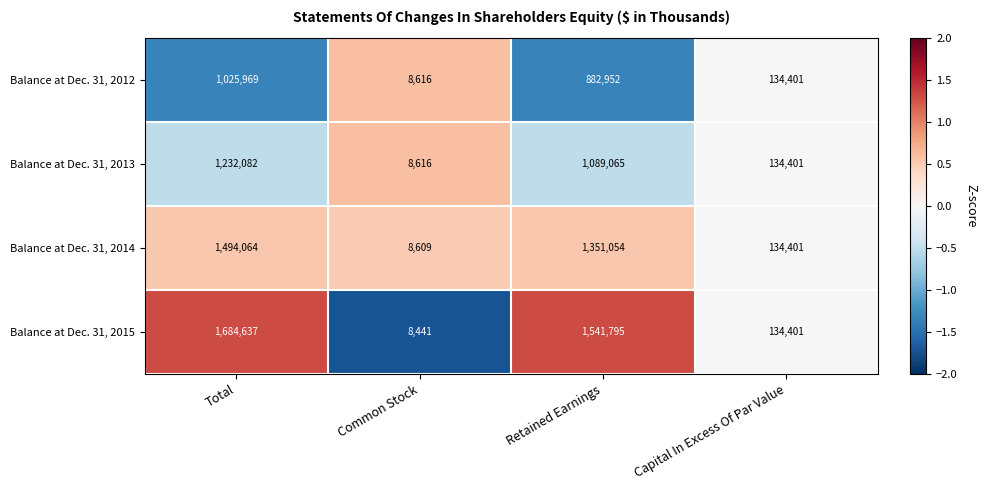

Reading left to right, extract all data points from this chart.

Balance at Dec. 31, 2012: Total=1025969	Common Stock=8616	Retained Earnings=882952	Capital In Excess Of Par Value=134401
Balance at Dec. 31, 2013: Total=1232082	Common Stock=8616	Retained Earnings=1089065	Capital In Excess Of Par Value=134401
Balance at Dec. 31, 2014: Total=1494064	Common Stock=8609	Retained Earnings=1351054	Capital In Excess Of Par Value=134401
Balance at Dec. 31, 2015: Total=1684637	Common Stock=8441	Retained Earnings=1541795	Capital In Excess Of Par Value=134401